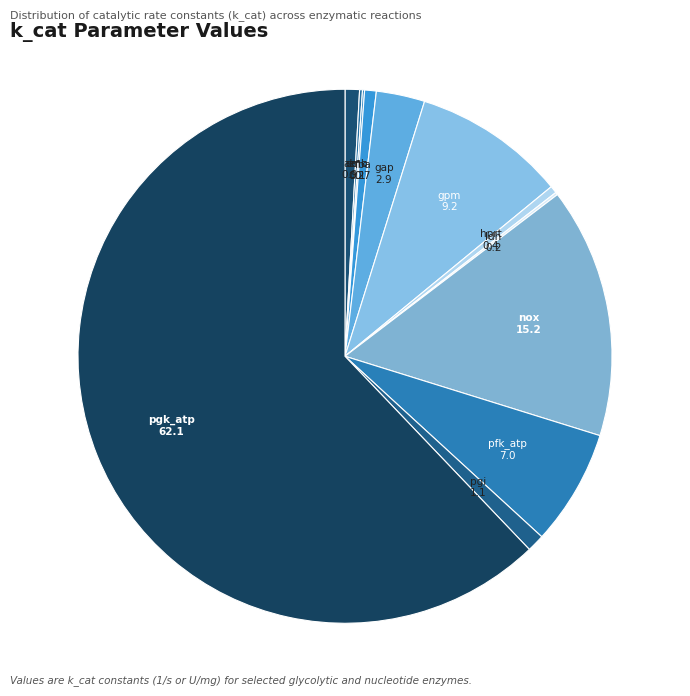

What is the majority slice?

k_cat_pgk_atp